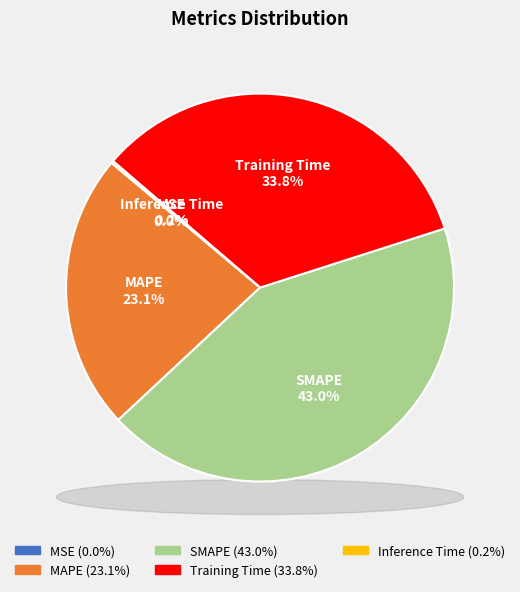

How many slices are in this pie chart?

5